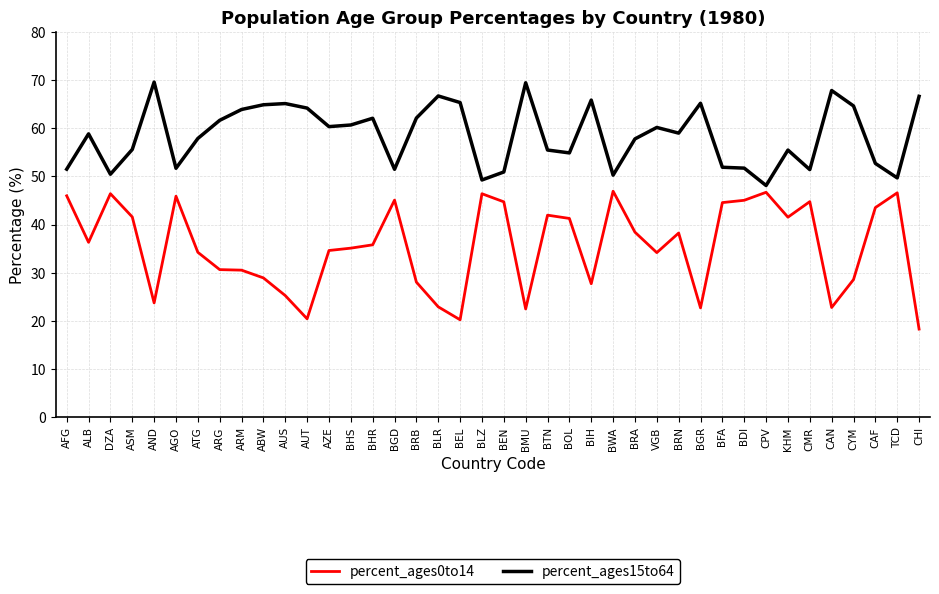

Where is the first local maximum for percent_ages0to14?

DZA